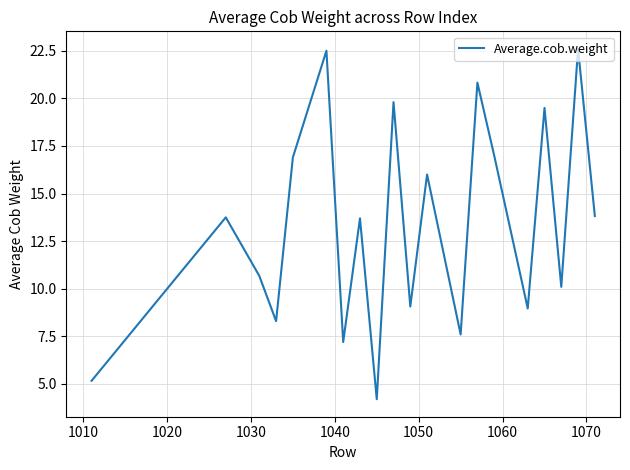

What is the difference between the maximum and minimum values?

18.4